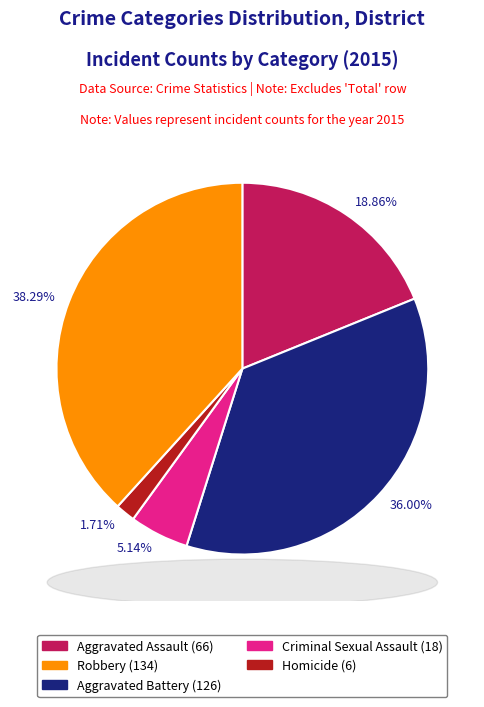

Is there any slice that represents more than half of the pie?

No